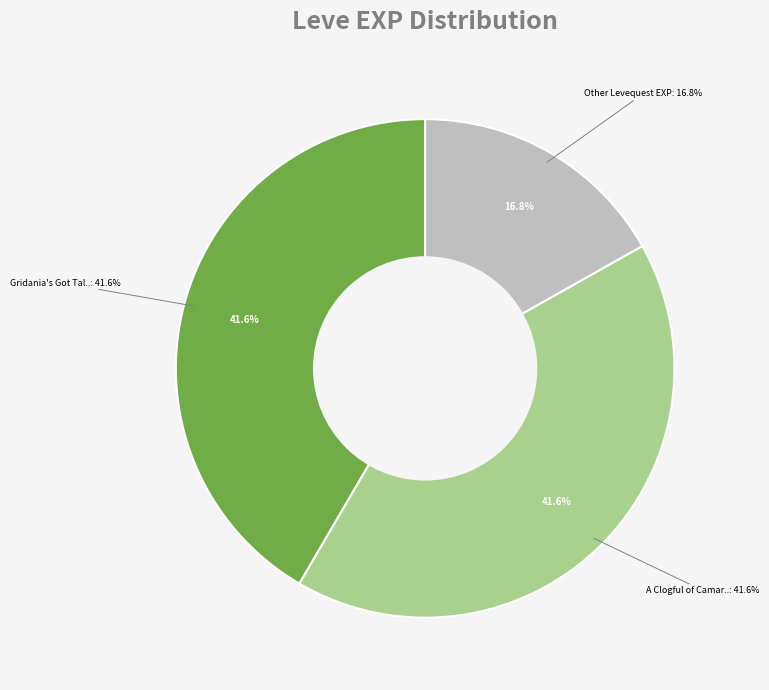

Does any single category account for the majority?

No